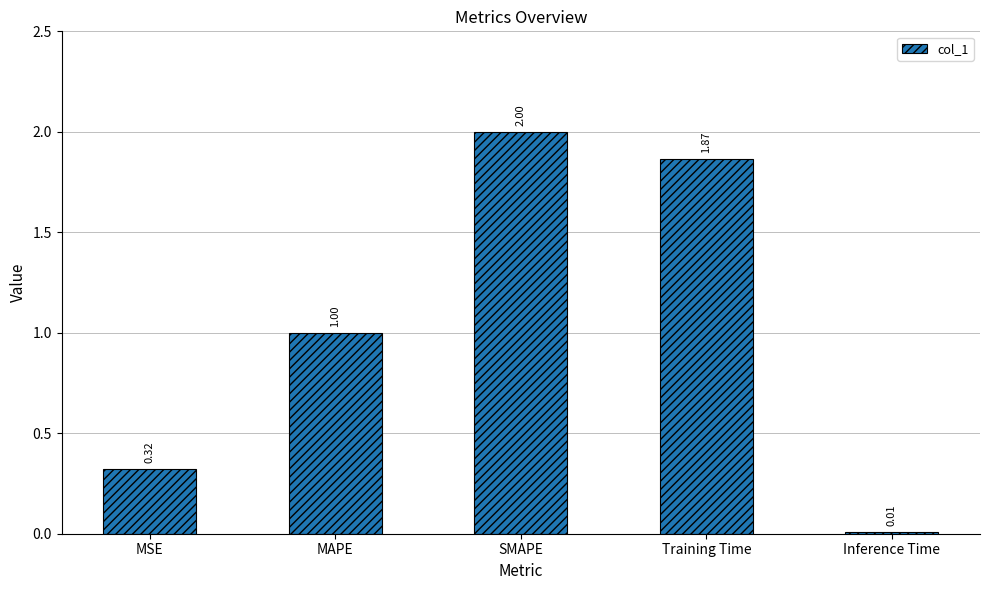

Which category has the lowest value across all series?

Inference Time